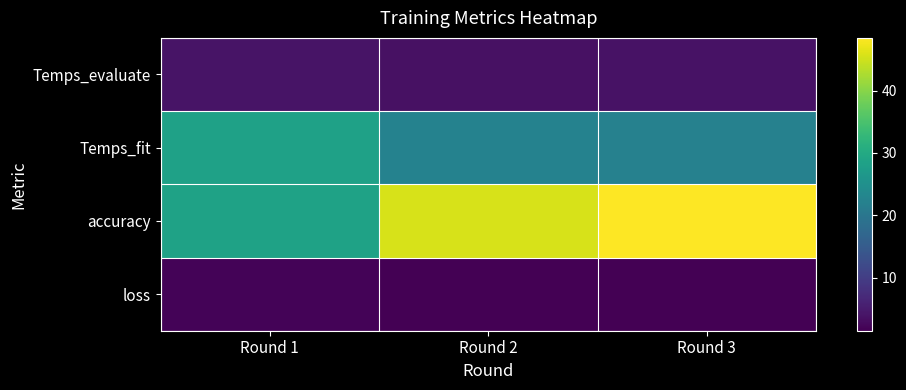

Rank the series by their maximum value, from highest to lowest.

accuracy, Temps_fit, Temps_evaluate, loss